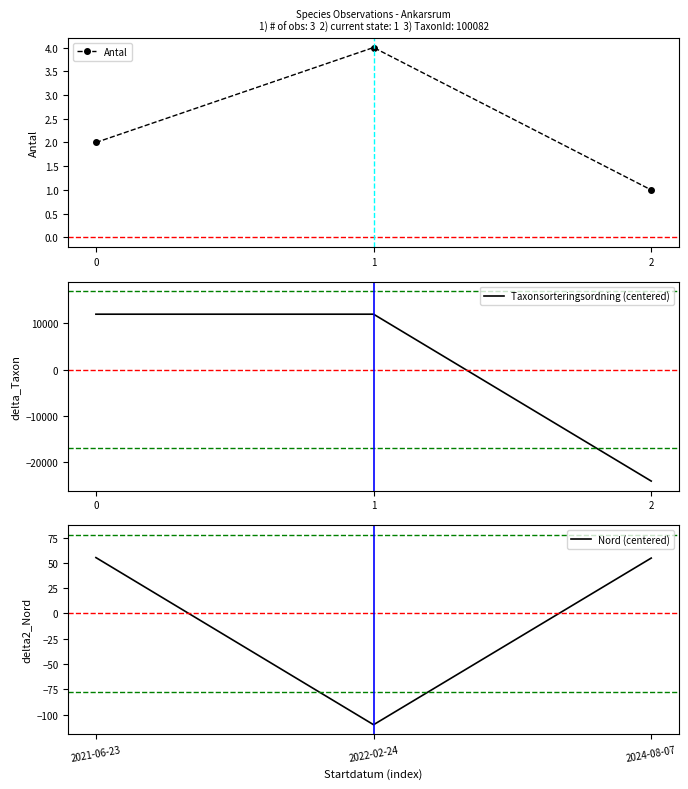

Between 1 and 2, which series saw the biggest shift?

Taxonsorteringsordning (centered)